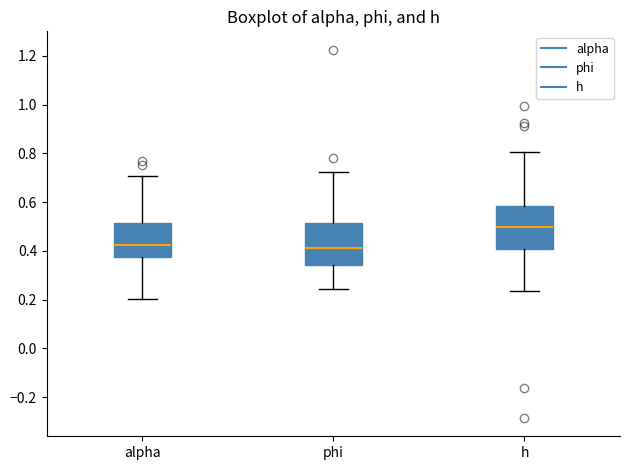

Reading left to right, transcribe this box plot: for each box, give where its median line is, the range the box spans, and where its two whiskers end, as read against the y-axis. The values are not printed on the chart, so give them approximately, as read against the axis.

alpha: median 0.42, box 0.38 to 0.52, whiskers 0.20 to 0.70
phi: median 0.40, box 0.34 to 0.52, whiskers 0.24 to 0.72
h: median 0.50, box 0.40 to 0.58, whiskers 0.24 to 0.80